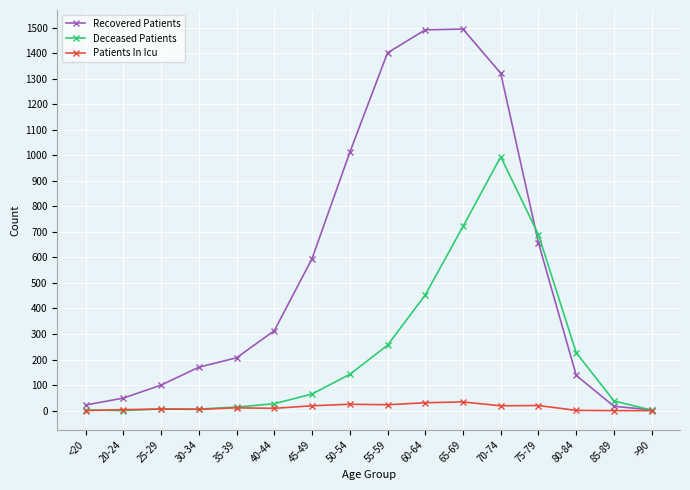

At which category is the sum across all series the highest?

70-74